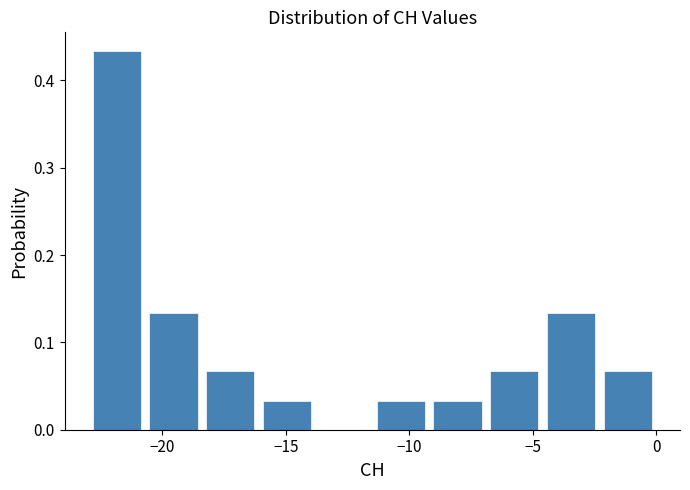

Reading left to right, transcribe this chart: for each bar, give the range it covers on the x-axis and its height. Neither the bar edges nor the heights are printed on the chart, so give them approximately, as read against the axes.

-23.0 to -20.7: 0.43
-20.7 to -18.4: 0.13
-18.4 to -16.1: 0.07
-16.1 to -13.8: 0.03
-13.8 to -11.5: 0
-11.5 to -9.2: 0.03
-9.2 to -6.9: 0.03
-6.9 to -4.6: 0.07
-4.6 to -2.3: 0.13
-2.3 to 0.0: 0.07